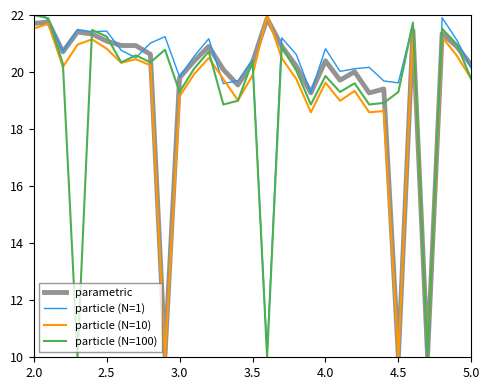

What is the lowest value of the particle (N=100) series?

10.0